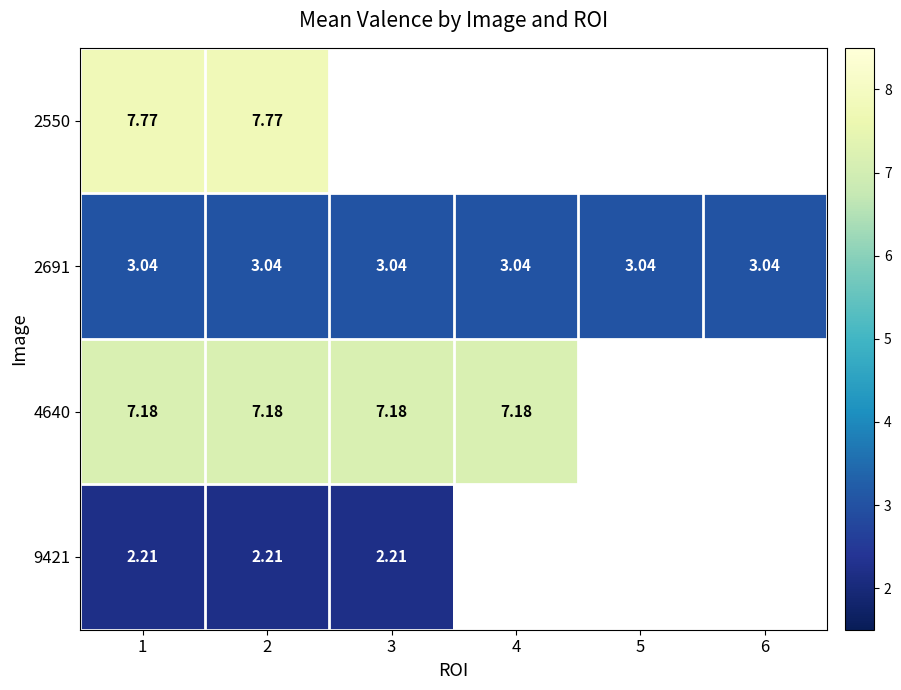

Is the value of 4640 at 3 greater than the value of 2550 at 2?

No